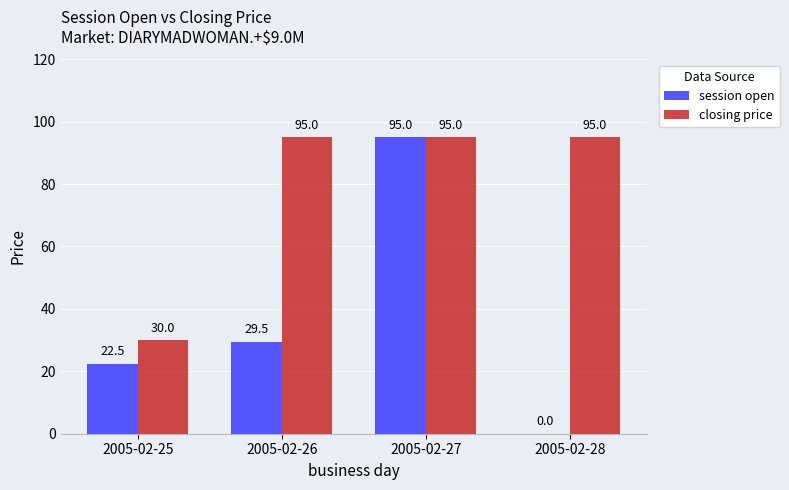

How many positive values does the session open series have?

3